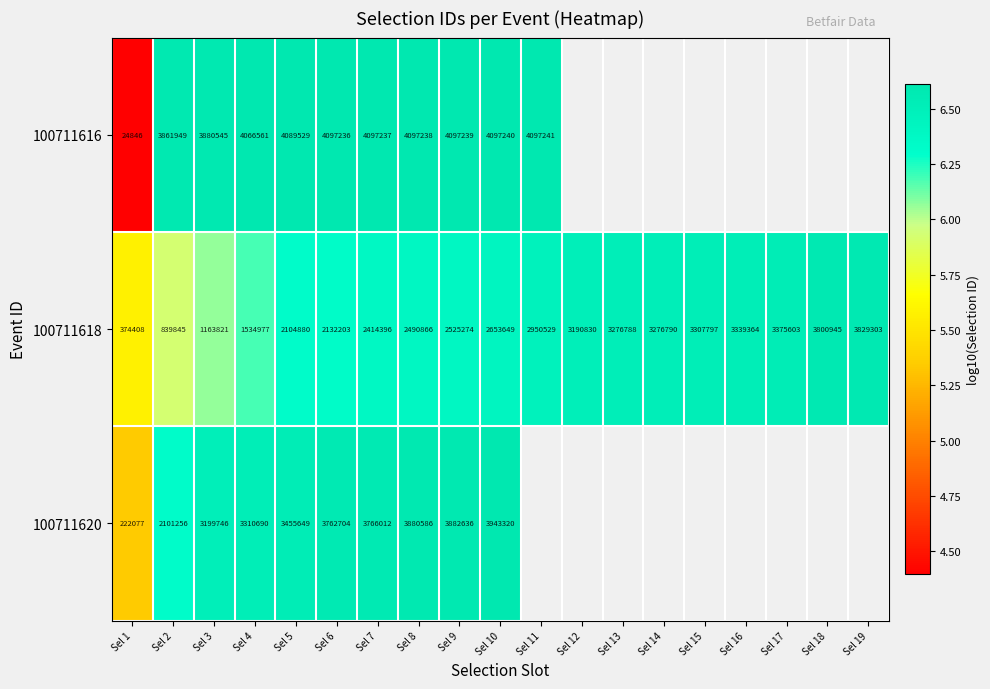

Between Sel 4 and Sel 13, which series saw the biggest shift?

100711618